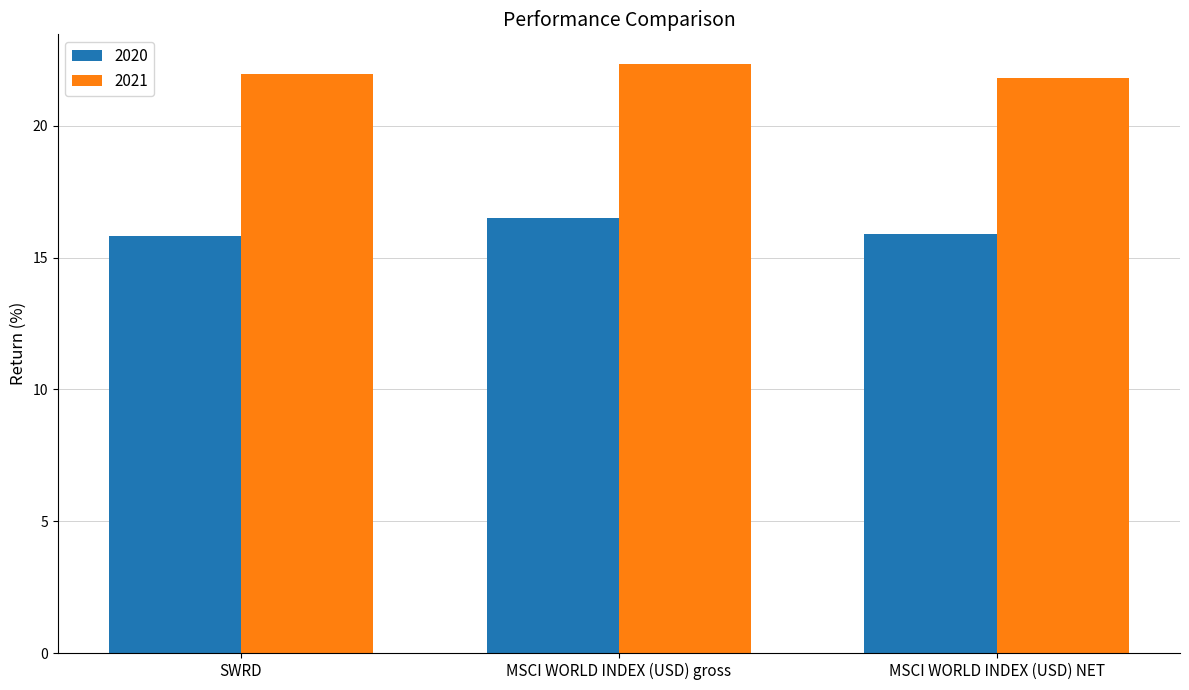

What is the greatest value displayed?

22.4